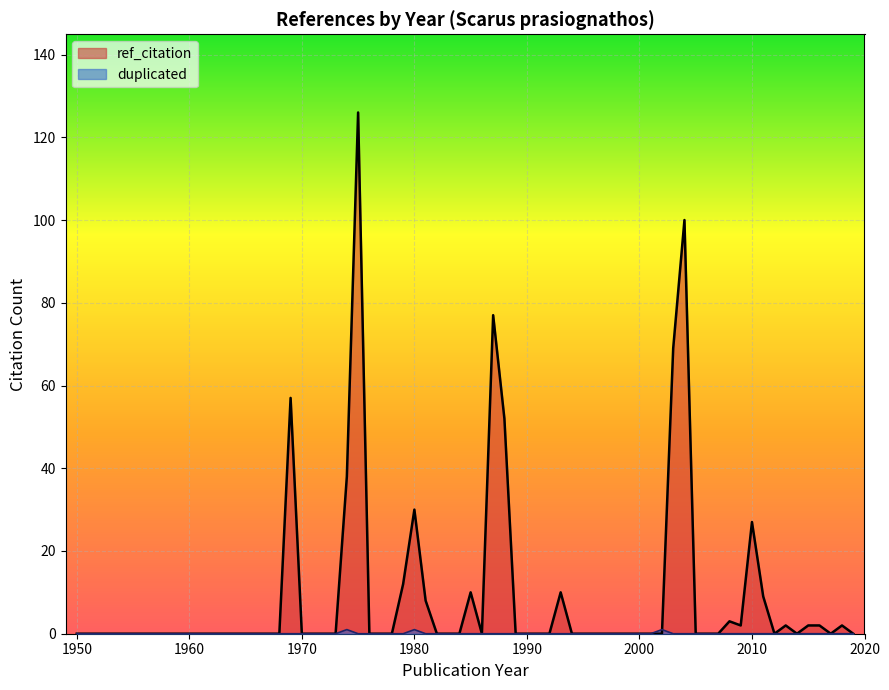

Where does the ref_citation series first go above 8?

1969